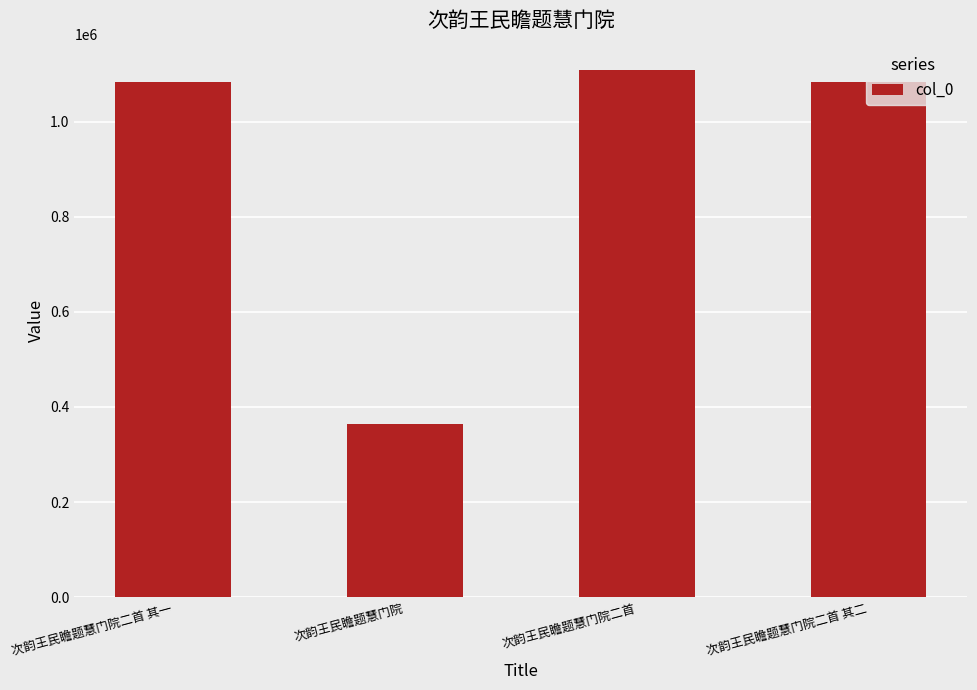

What is the label of the 2nd bar from the right?

次韵王民瞻题慧门院二首